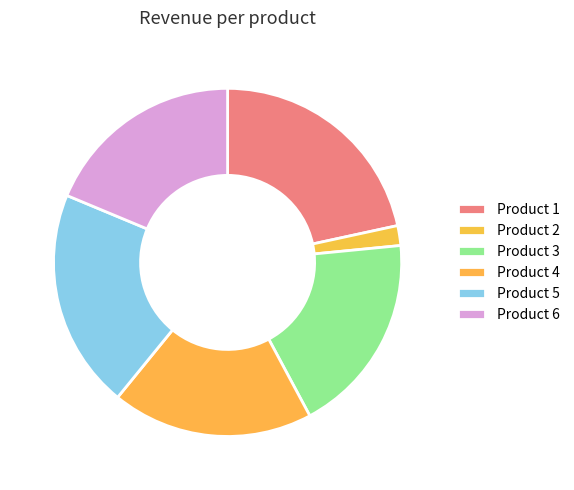

How many slices are in this pie chart?

6